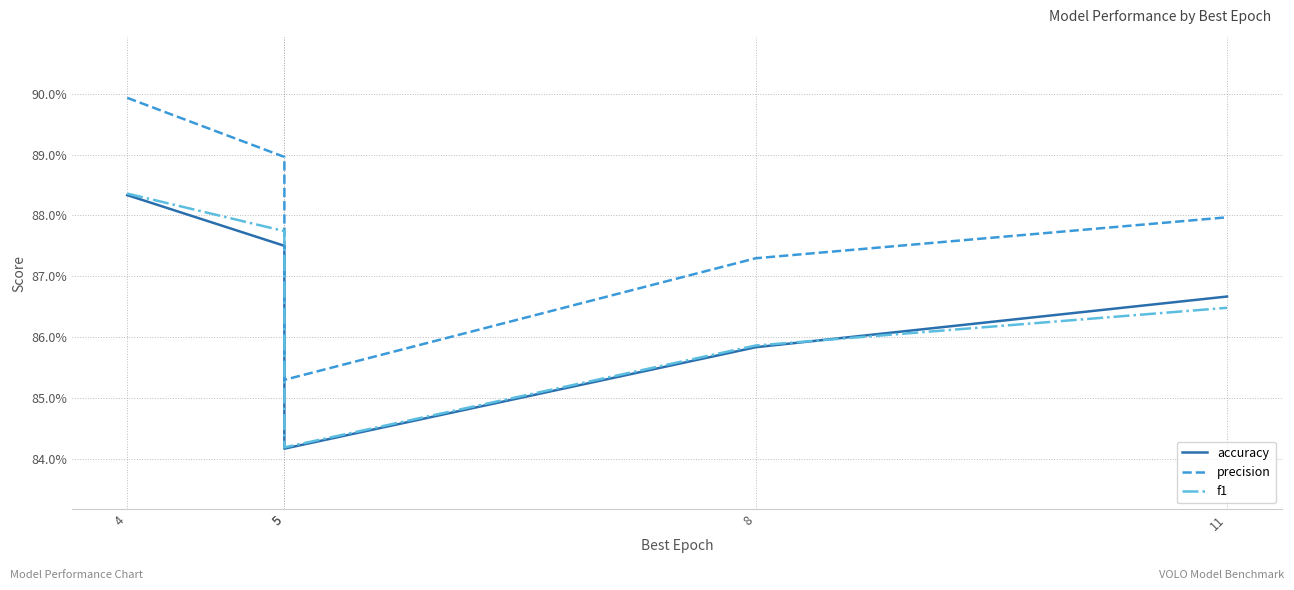

Which series has the widest spread of values?

precision